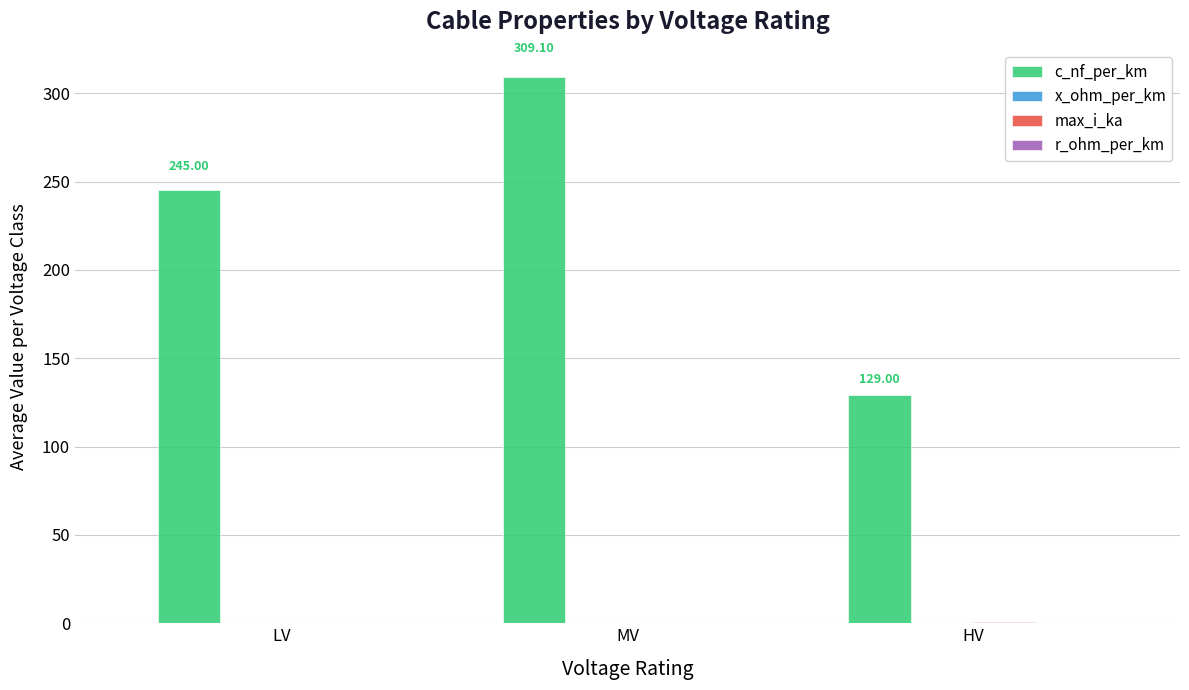

How many groups of bars are there?

3